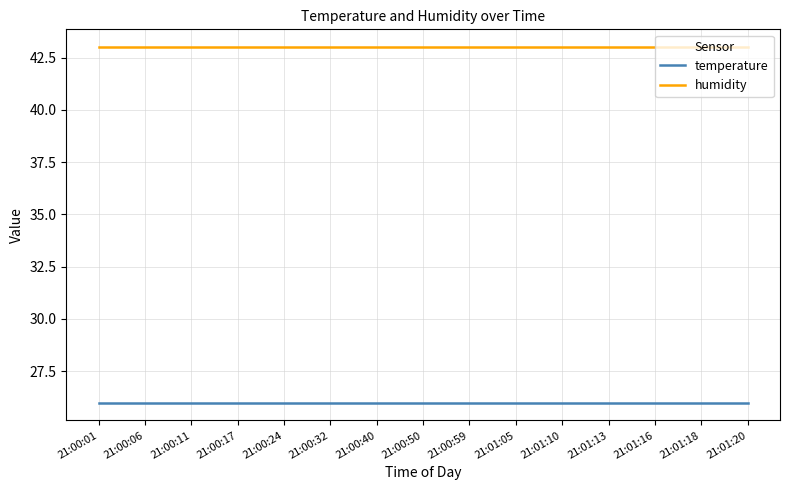

Which series has the largest total across all categories?

humidity